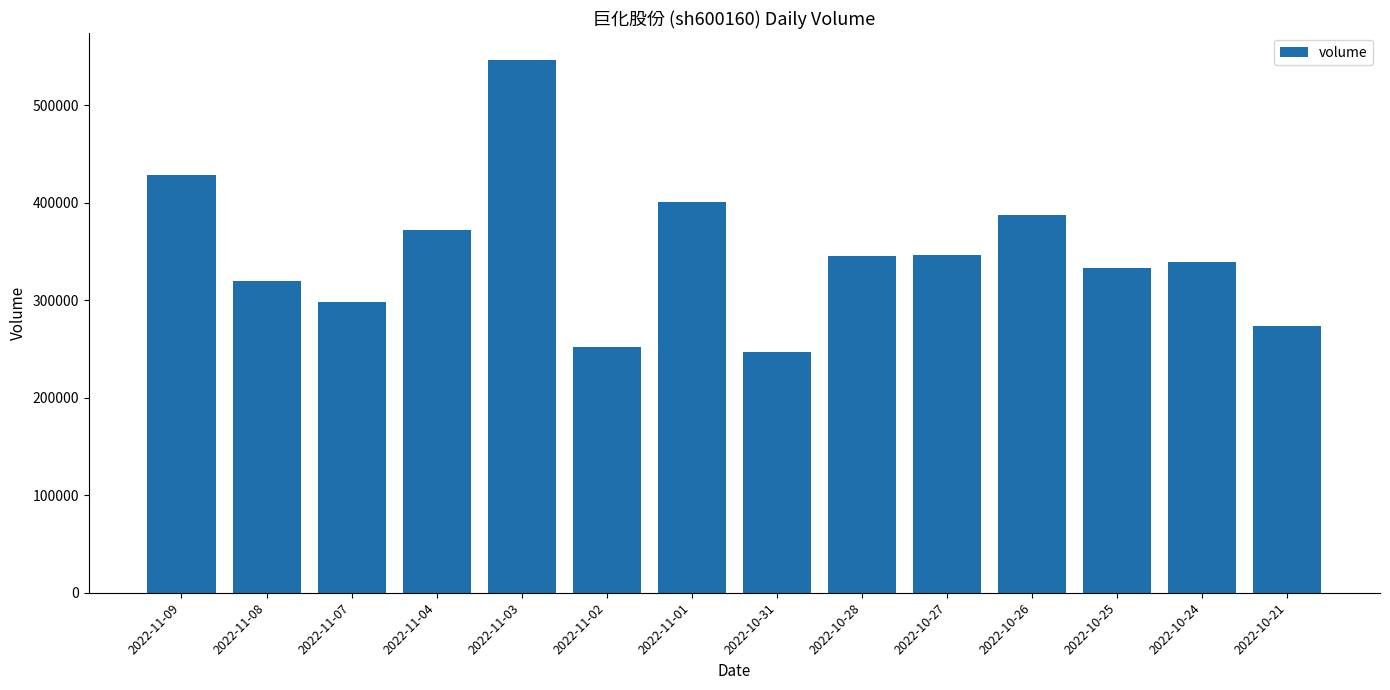

What is the label of the 6th bar from the right?

2022-10-28